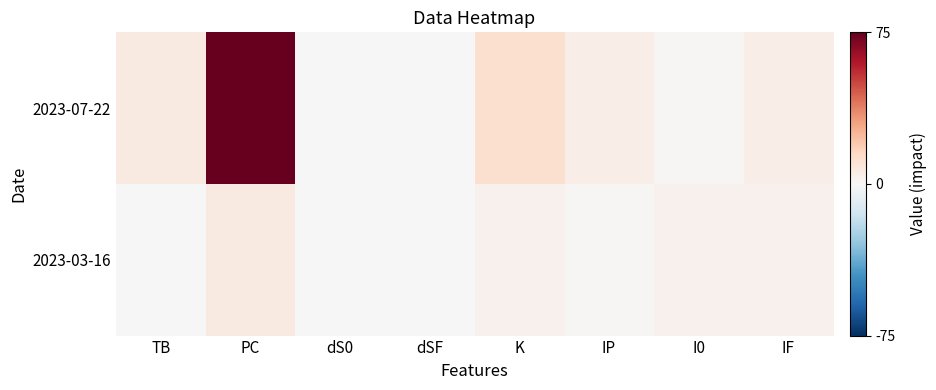

What is the greatest value displayed?

75